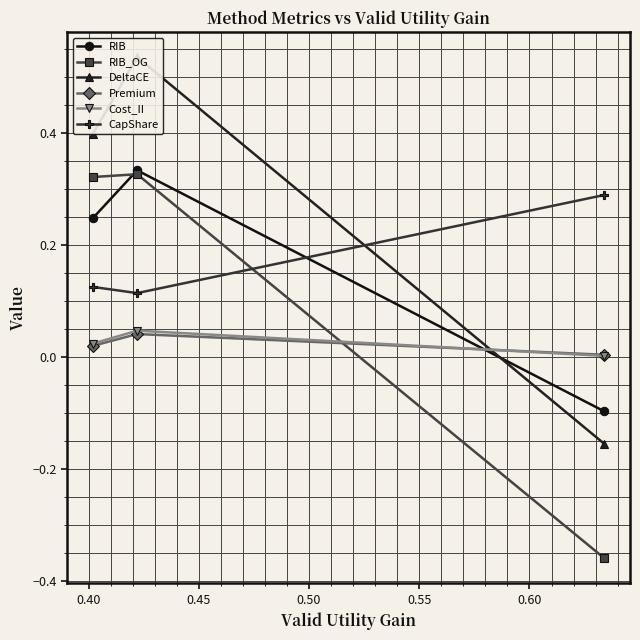

Reading left to right, extract all data points from this chart.

RIB: 0.2	0.3	-0.1
RIB_OG: 0.3	0.3	-0.4
DeltaCE: 0.4	0.5	-0.2
Premium: 0.0	0.0	0.0
Cost_II: 0.0	0.0	0.0
CapShare: 0.1	0.1	0.3